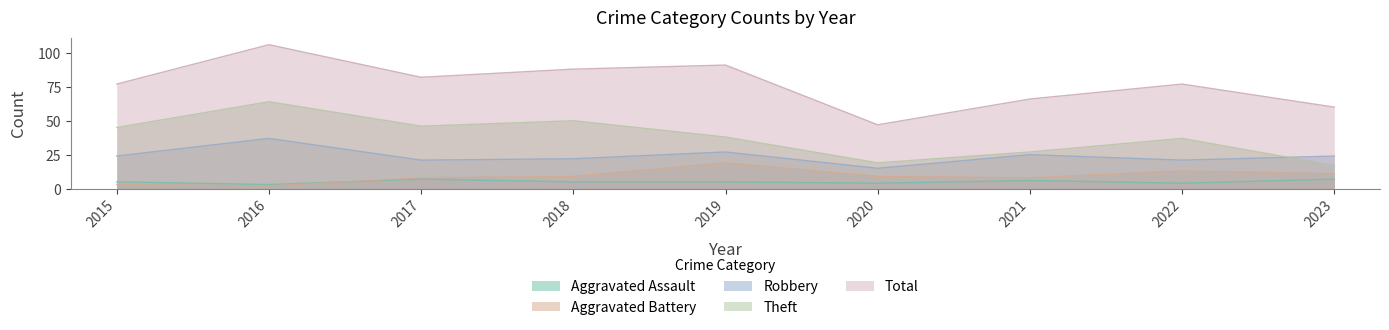

True or false: Aggravated Assault and Aggravated Battery cross at least once.

True